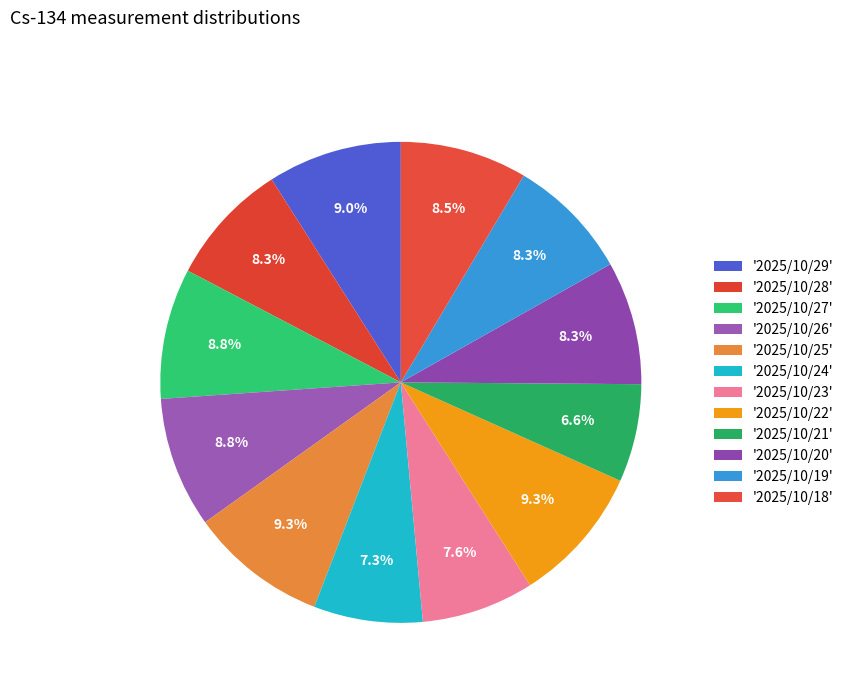

How many segments does this pie chart have?

12